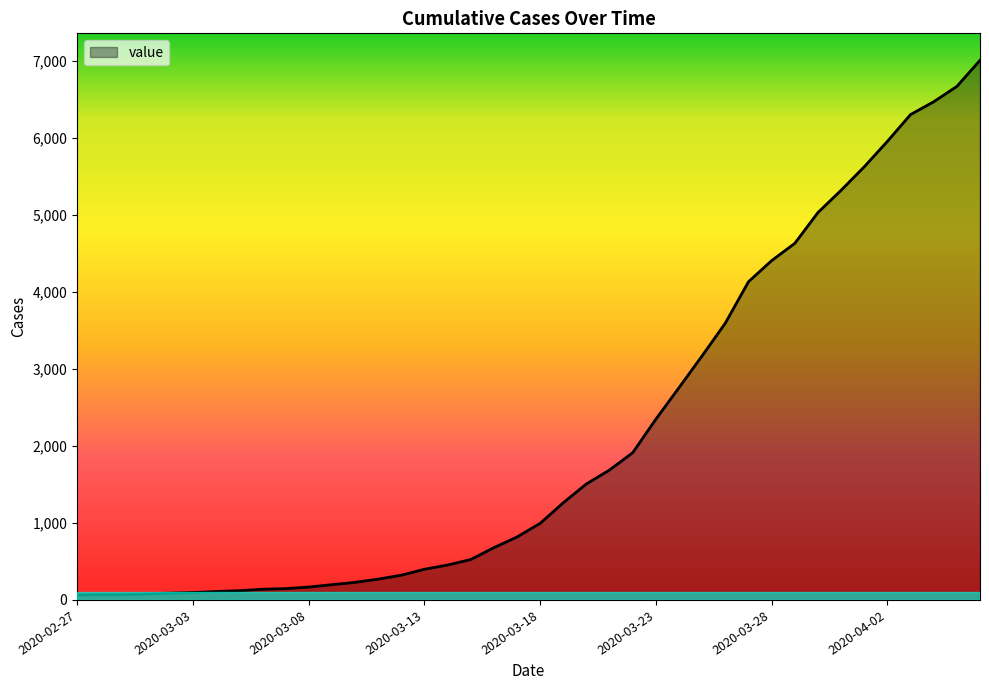

What is the maximum value shown in the chart?

7005